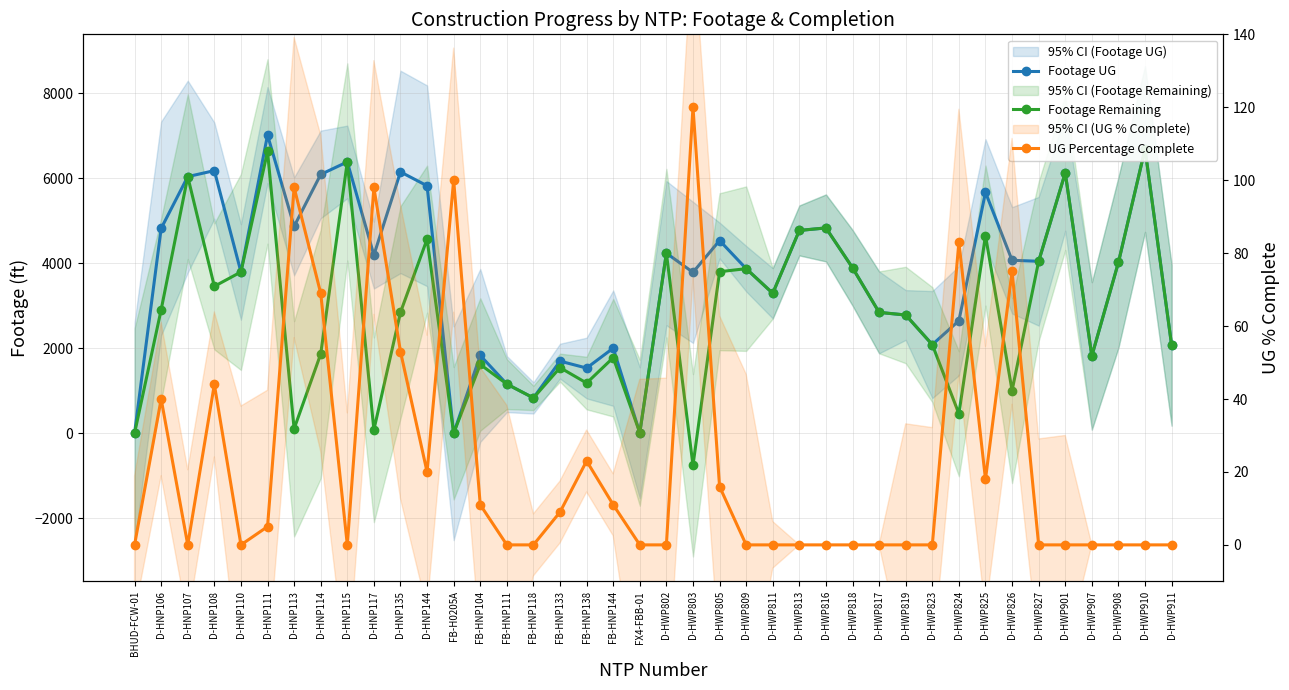

What are all the series names shown in the legend?

Footage UG, Footage Remaining, UG Percentage Complete